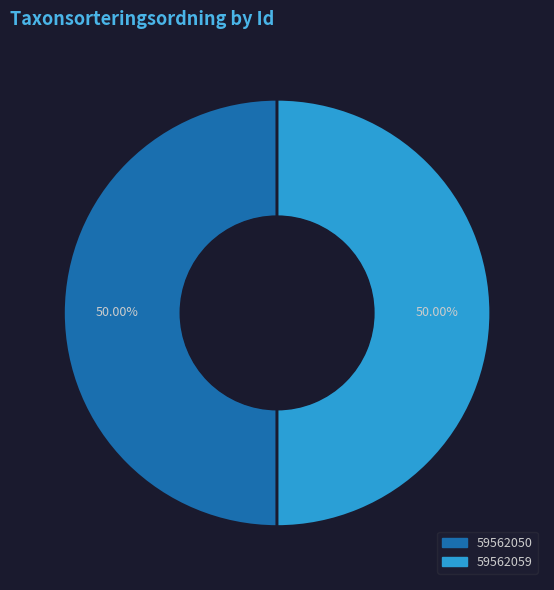

Approximately how many times larger is the value at 59562050 compared to 59562059?

1.0